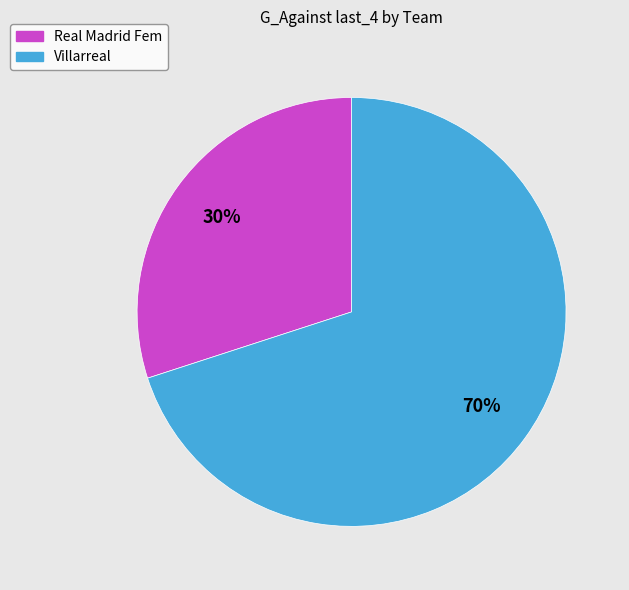

How many slices are in this pie chart?

2